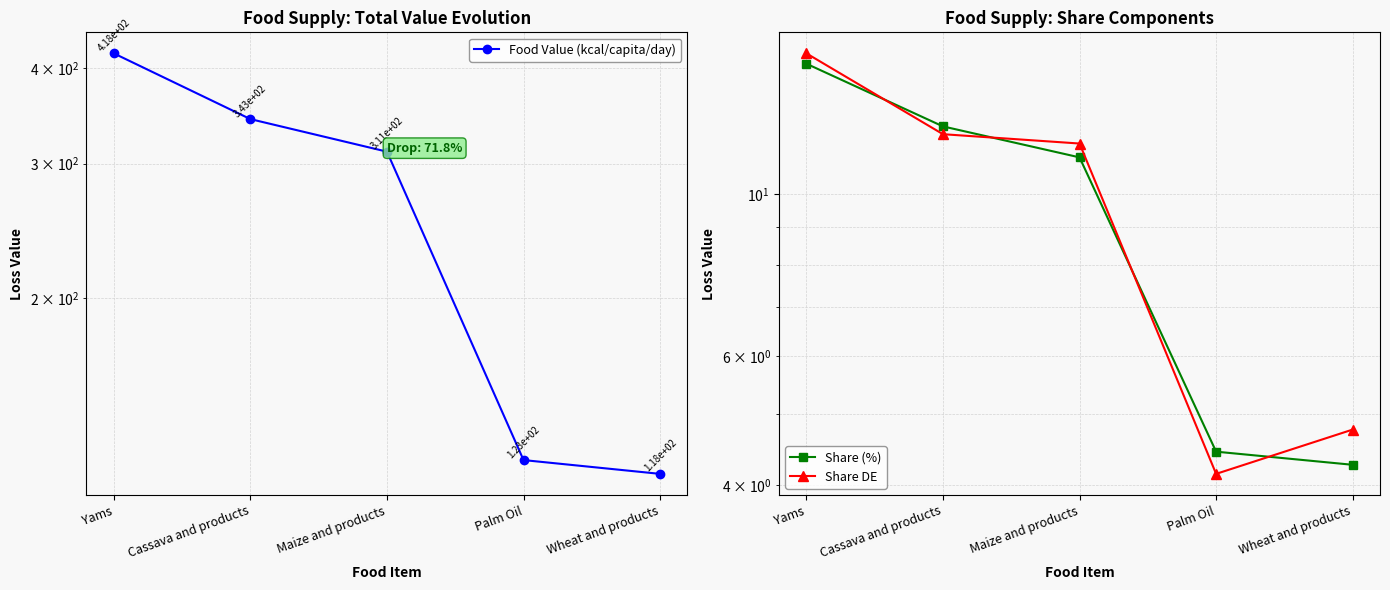

What is the sum of the Share (%) values at Cassava and products and Maize and products?

23.6